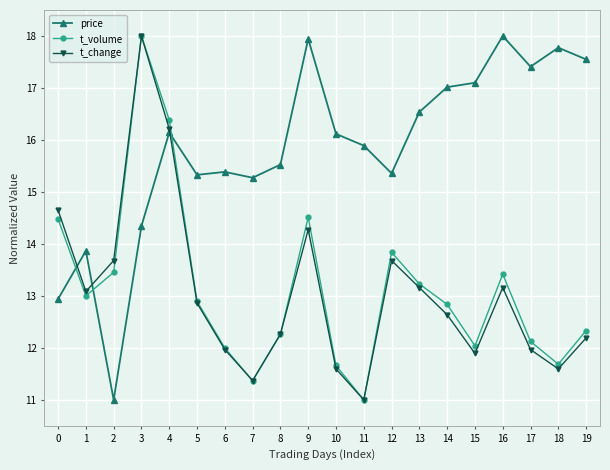

How many data points does each series have?

20